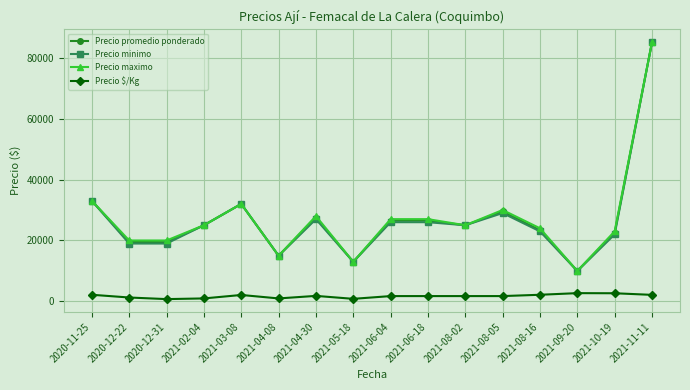

True or false: Precio $/Kg and Precio maximo intersect in this chart.

False